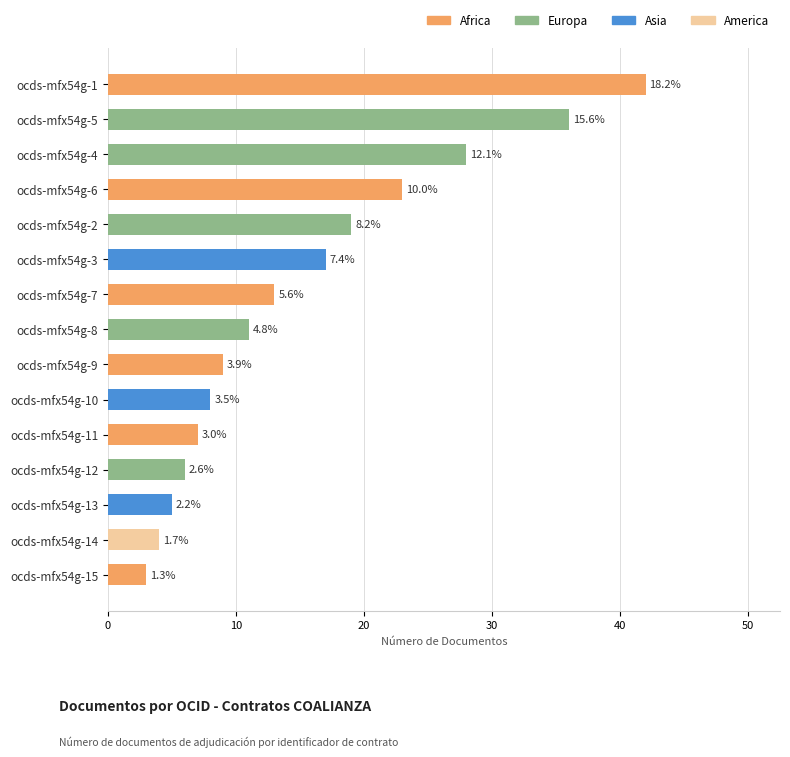

What is the maximum value shown in the chart?

42